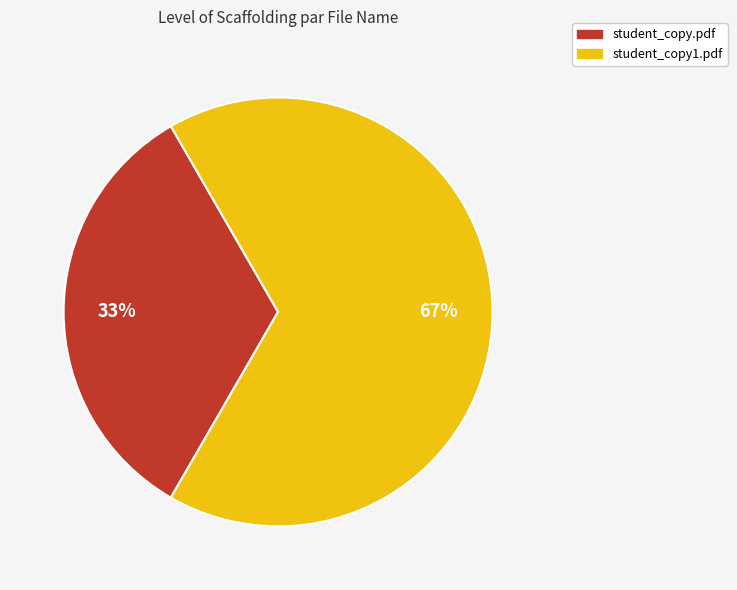

Rank the categories by value from lowest to highest.

student_copy.pdf, student_copy1.pdf